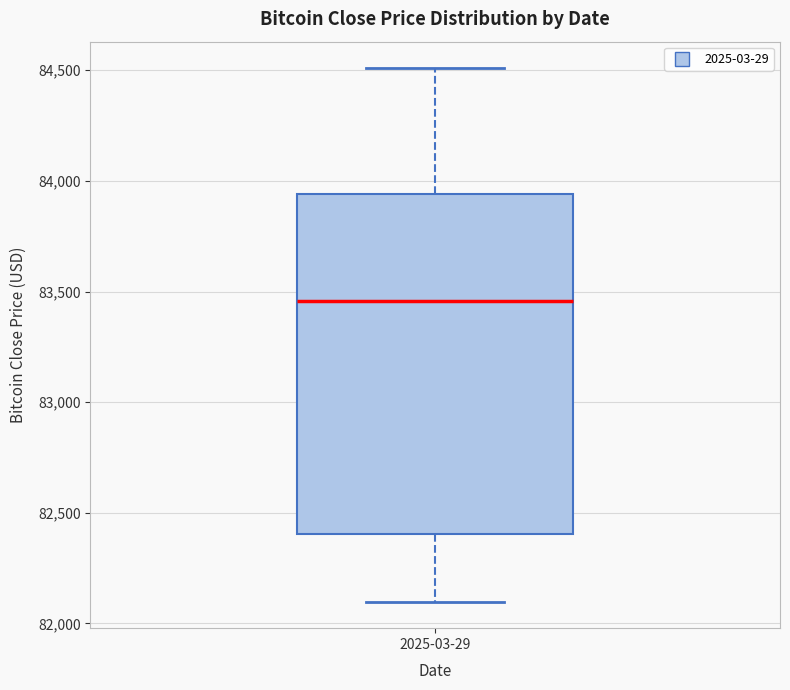

Transcribe this box plot: give where the median line is, the range the box spans, and where the two whiskers end, as read against the y-axis. The values are not printed on the chart, so give them approximately, as read against the axis.

median 83450, box 82400 to 83950, whiskers 82100 to 84500